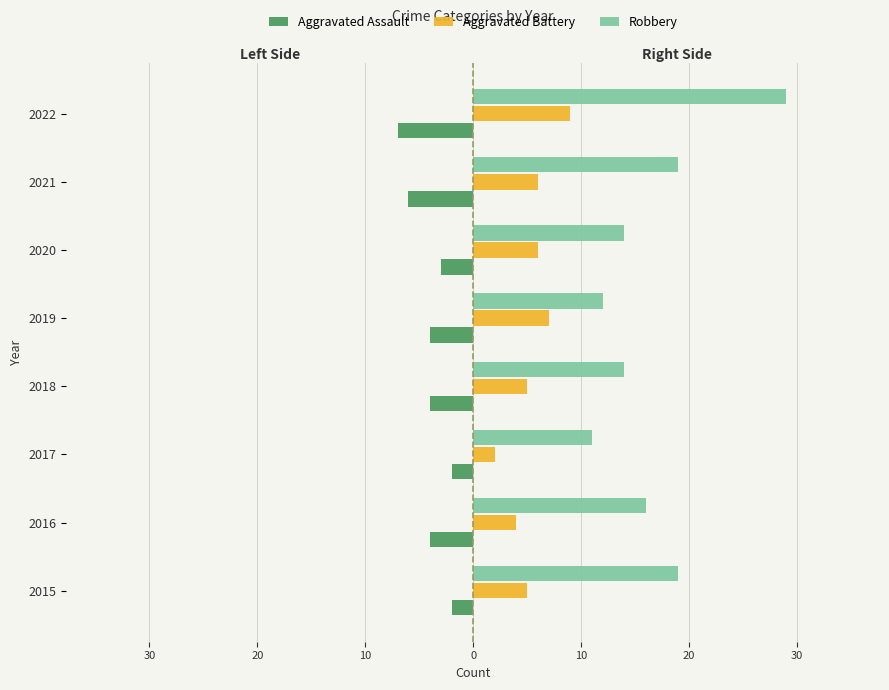

What are all the series names shown in the legend?

Aggravated Assault, Aggravated Battery, Robbery